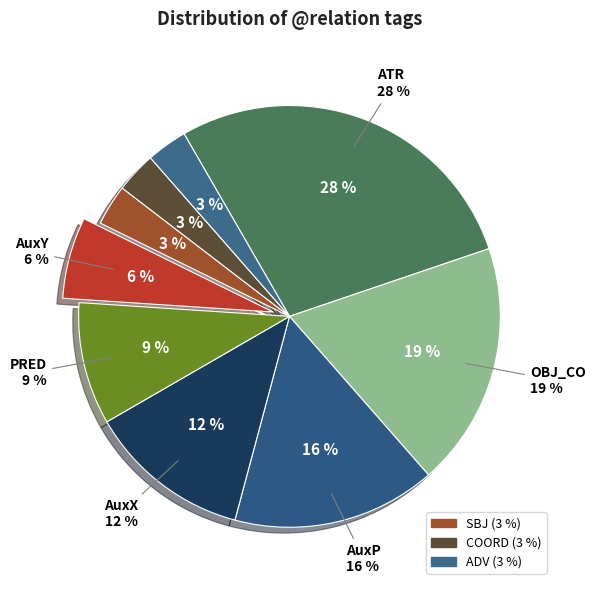

True or false: AuxY accounts for 1% of the total.

False